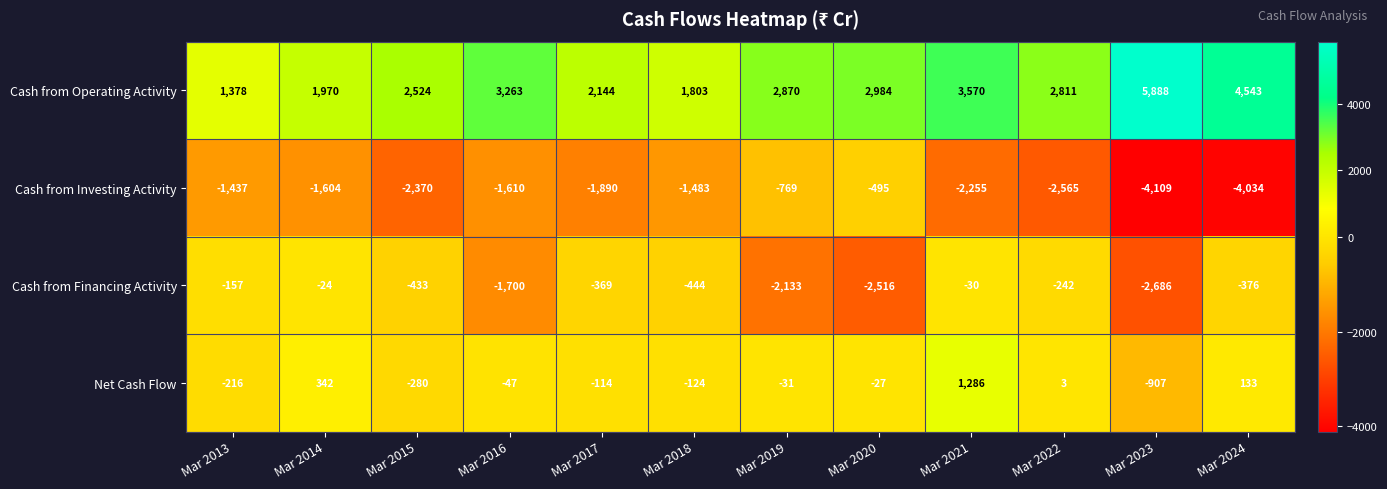

What is the minimum value for Cash from Investing Activity?

-4109